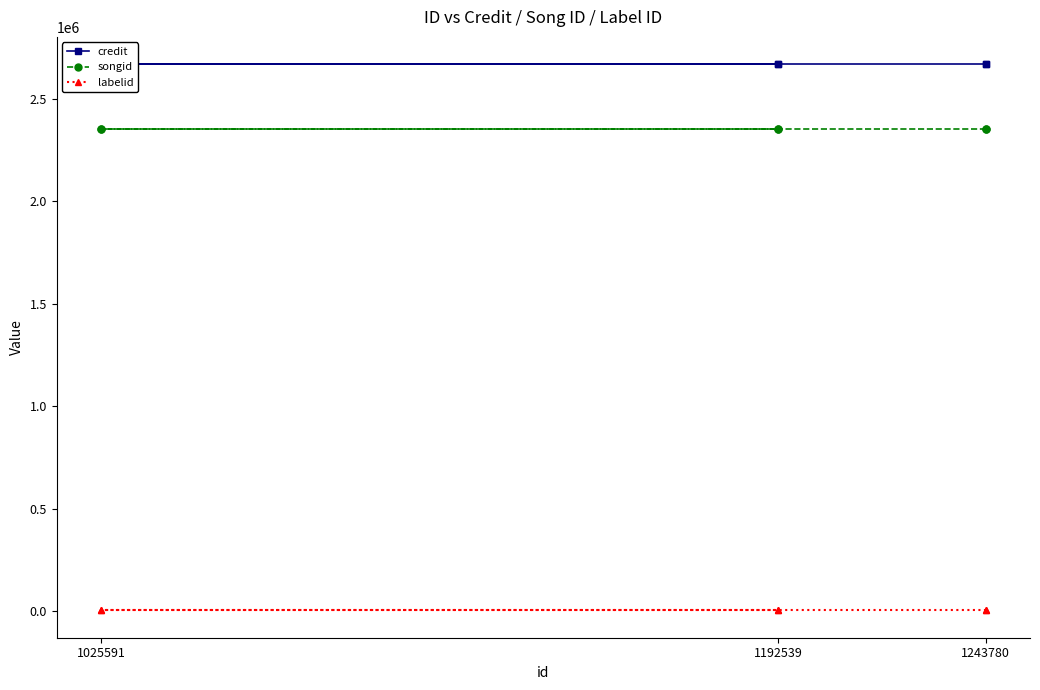

What is the label of the 1st point from the left?

1243780